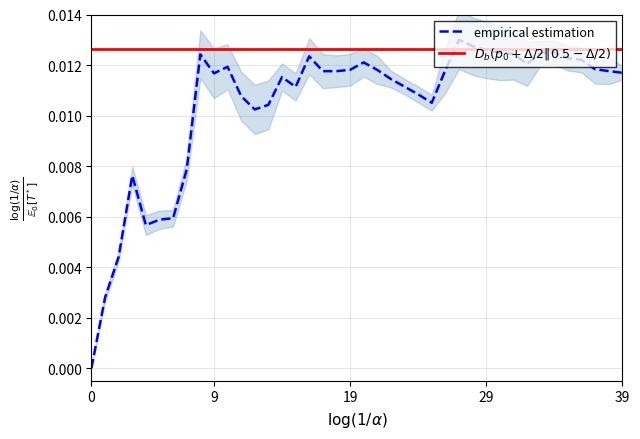

How many empirical estimation values are between 0 and 1?

40